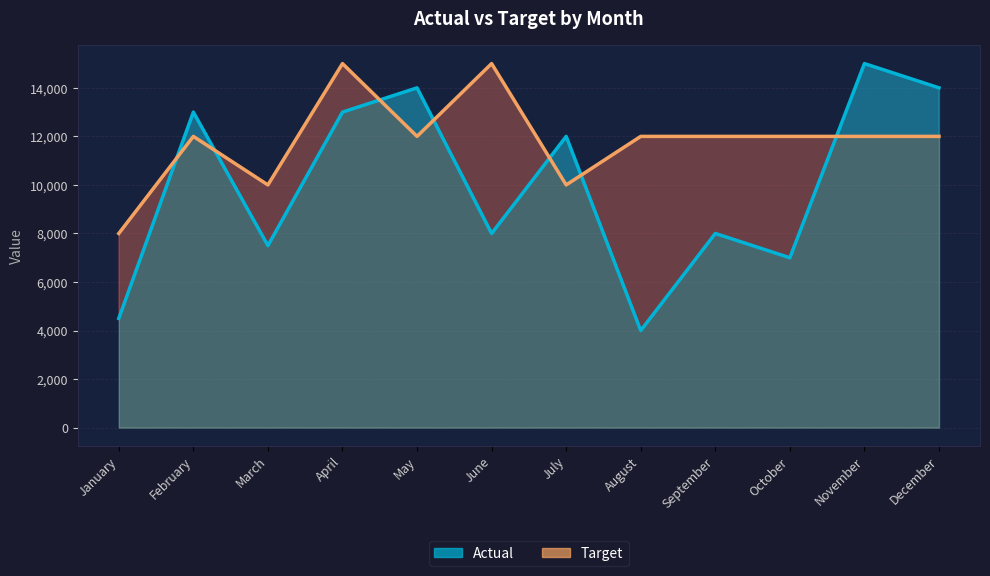

What is the total value across all series at July?

22000